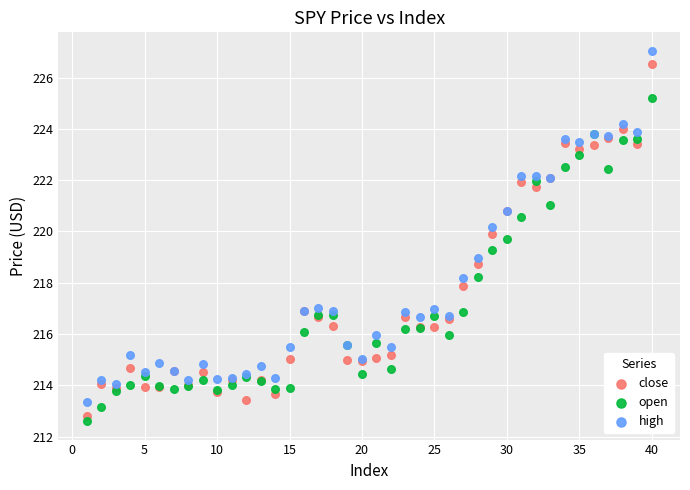

Which series reaches the maximum Y coordinate?

high